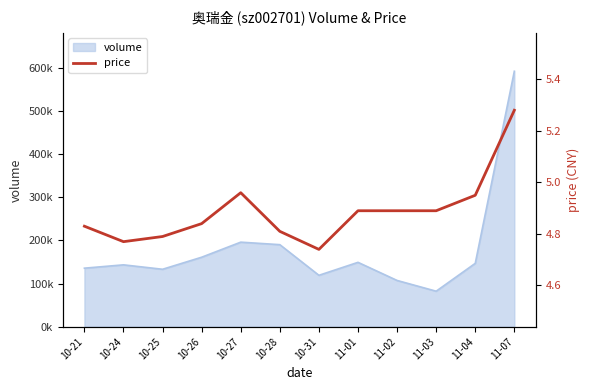

Where is the first local minimum?

10-24